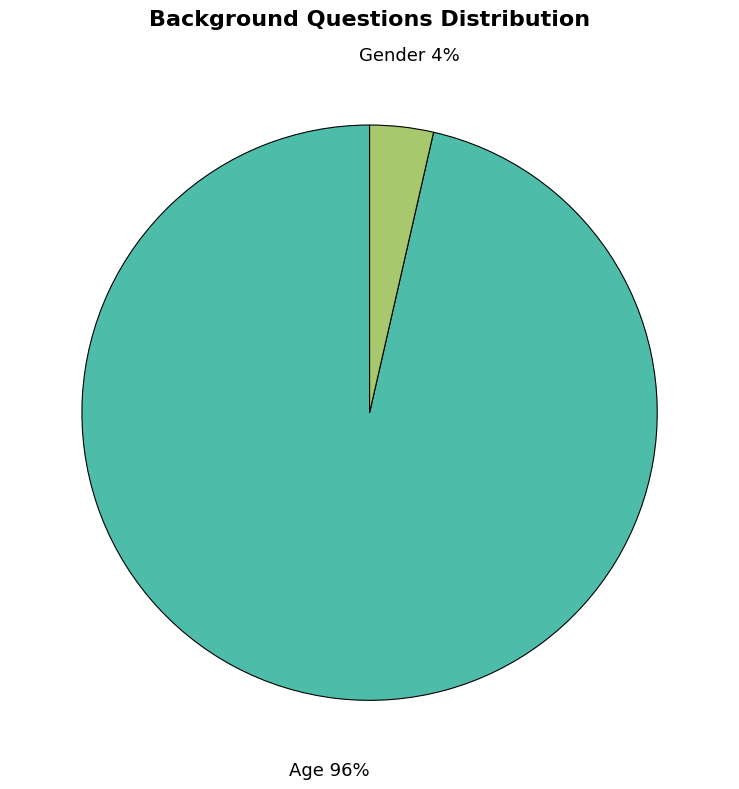

How many segments does this pie chart have?

2